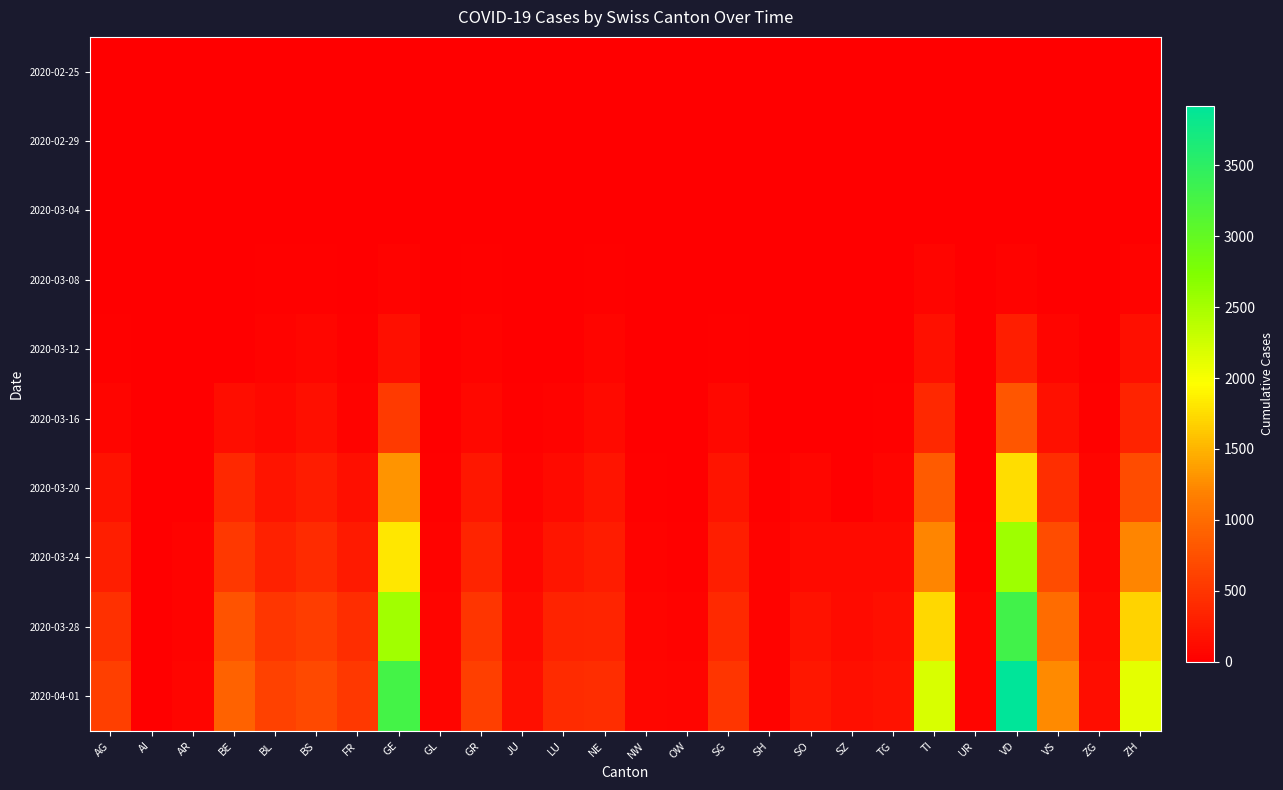

What is the spread (max minus min) of values at ZH?

2123